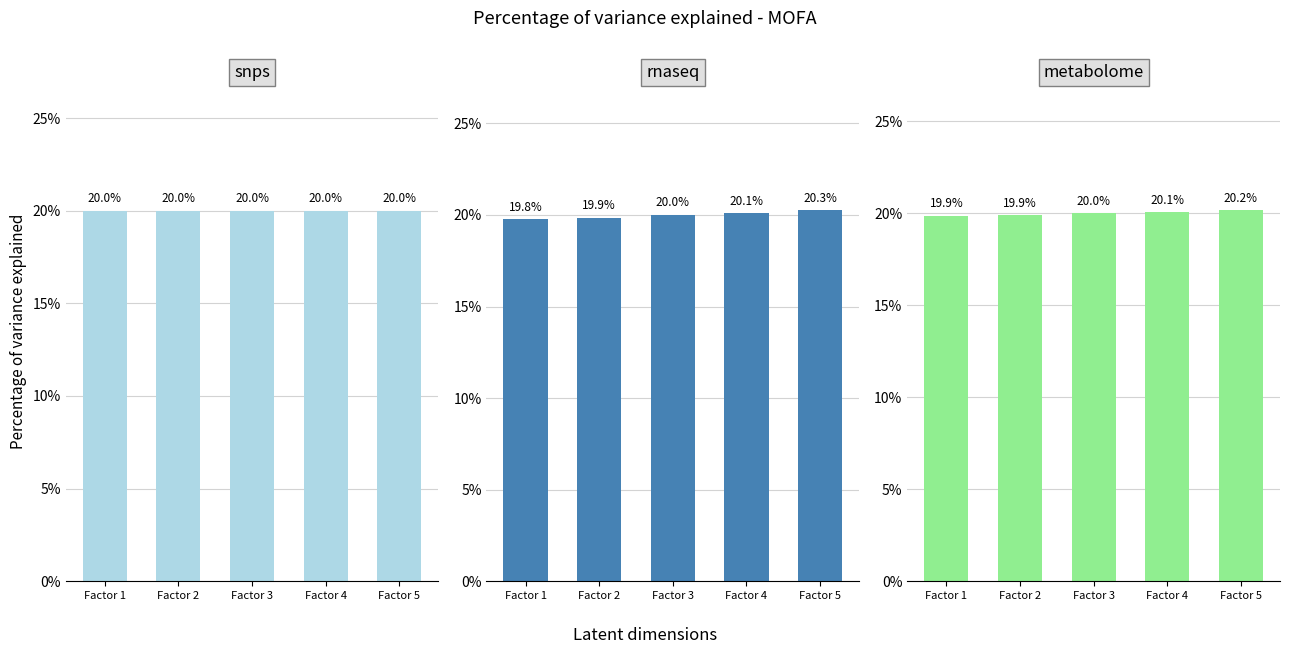

List the series in order of their peak value, highest first.

rnaseq, metabolome, snps